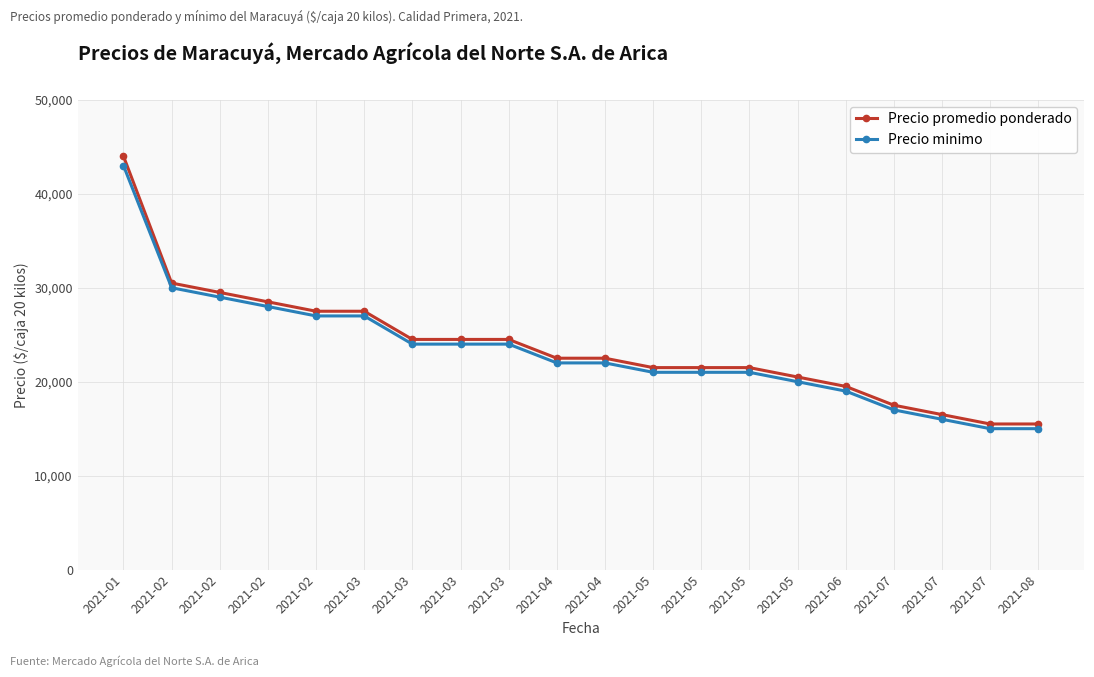

Is it true that Precio promedio ponderado equals 29500 at 2021-02?

True